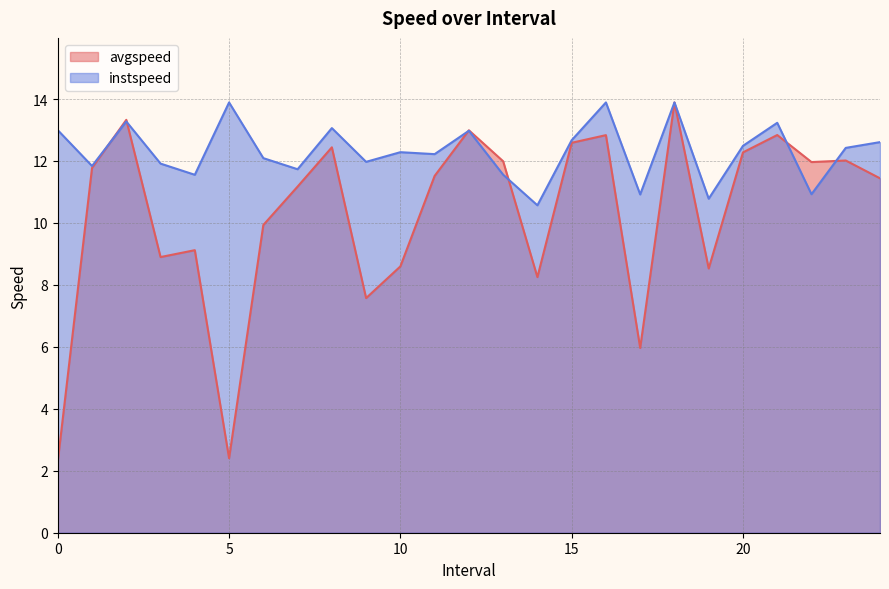

Which label corresponds to the largest value in the chart?

18.0